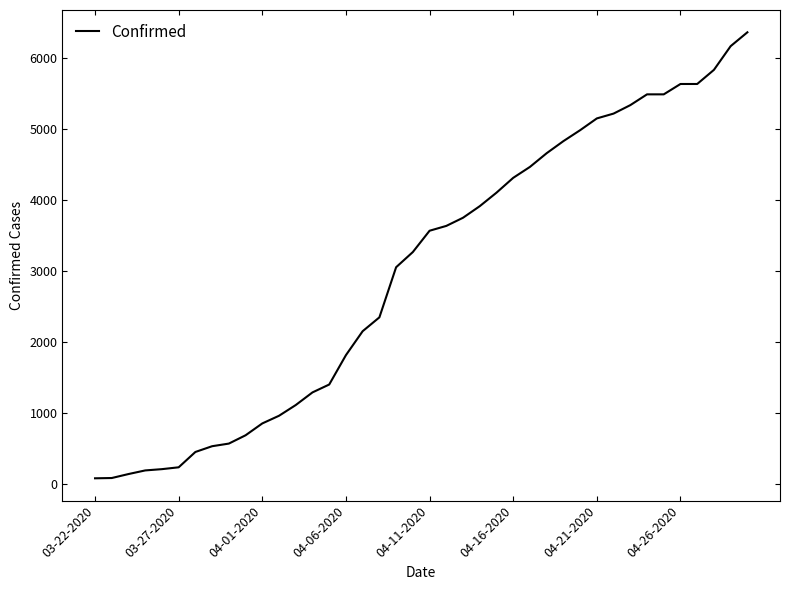

What is the difference between the maximum and minimum values?

6282